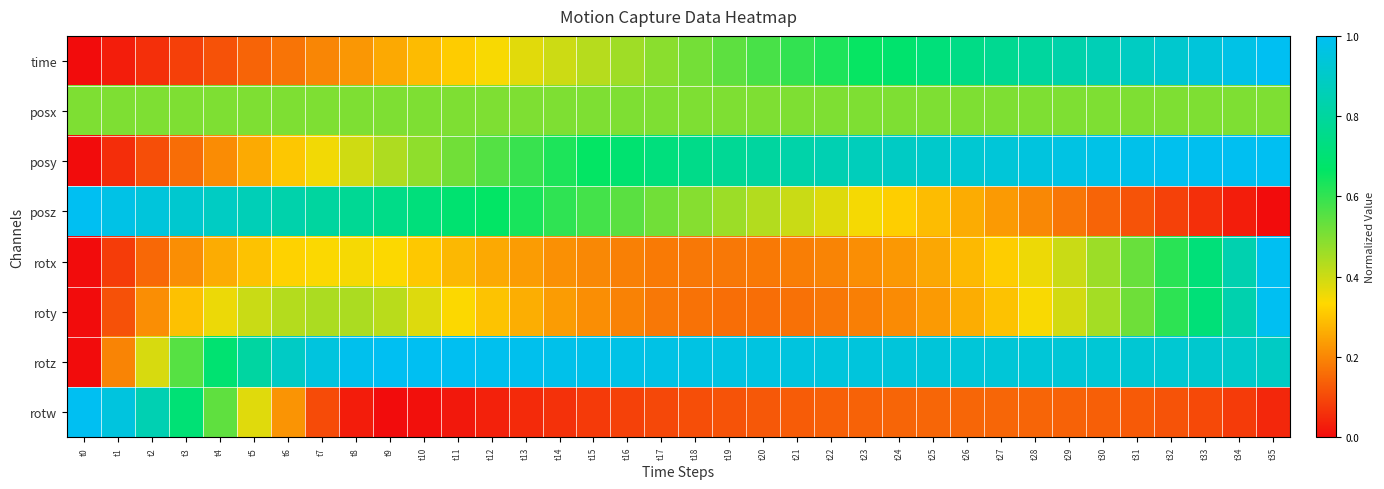

Count the number of categories in the chart.

36